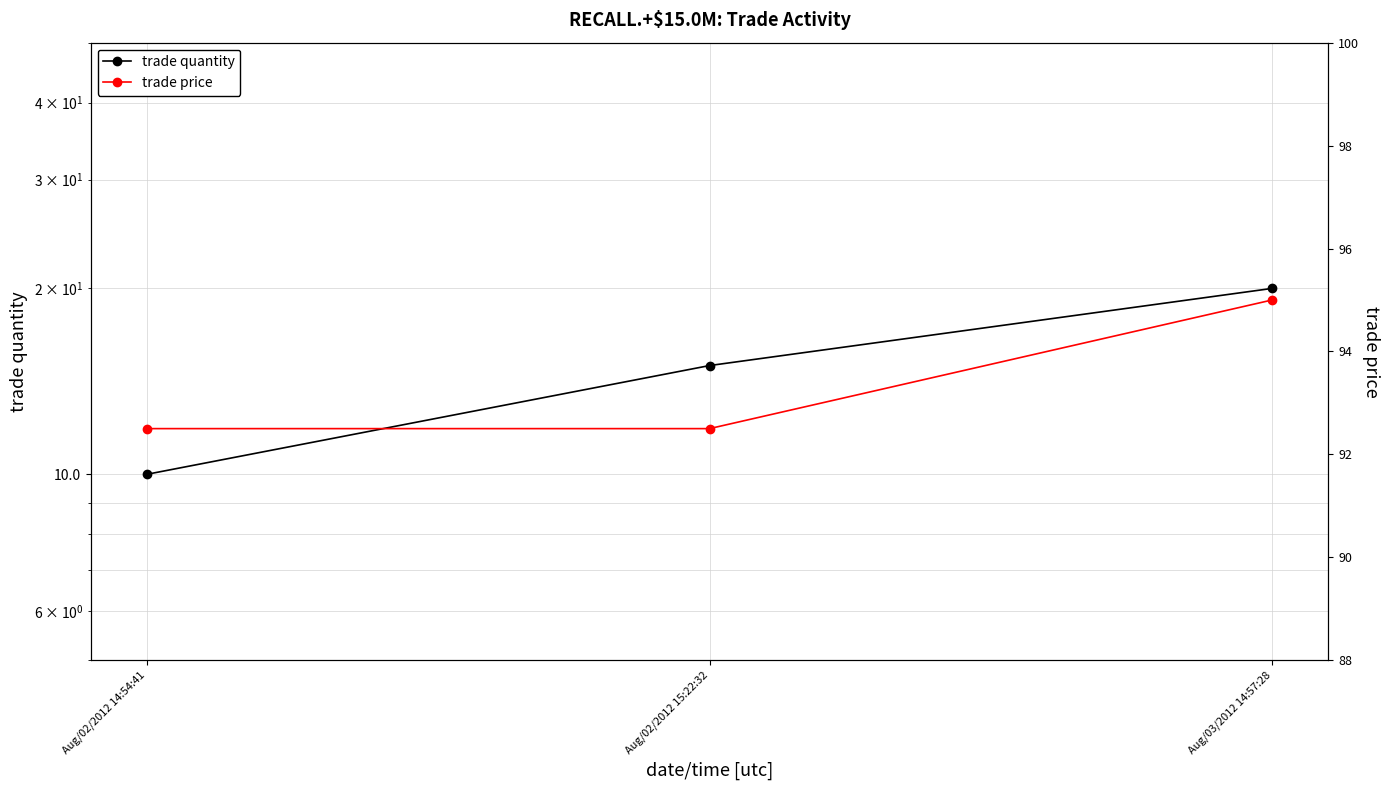

The trade quantity series shows 15.0 at Aug/02/2012 15:22:32. True or false?

True